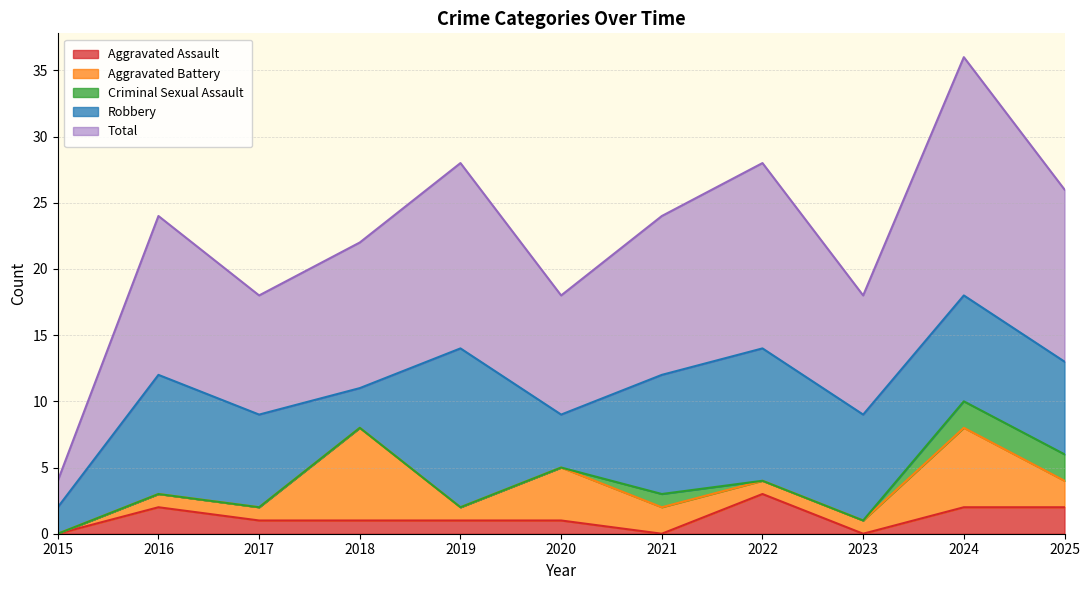

What is the difference between the maximum and second lowest values in the Aggravated Battery series?

6